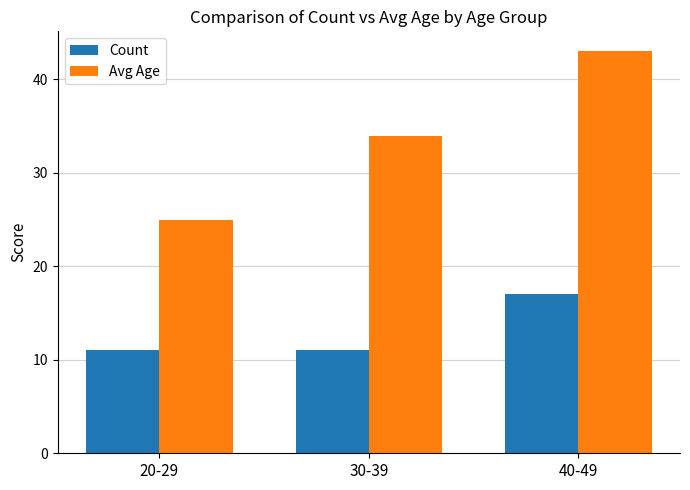

Which series has the widest spread of values?

Avg Age